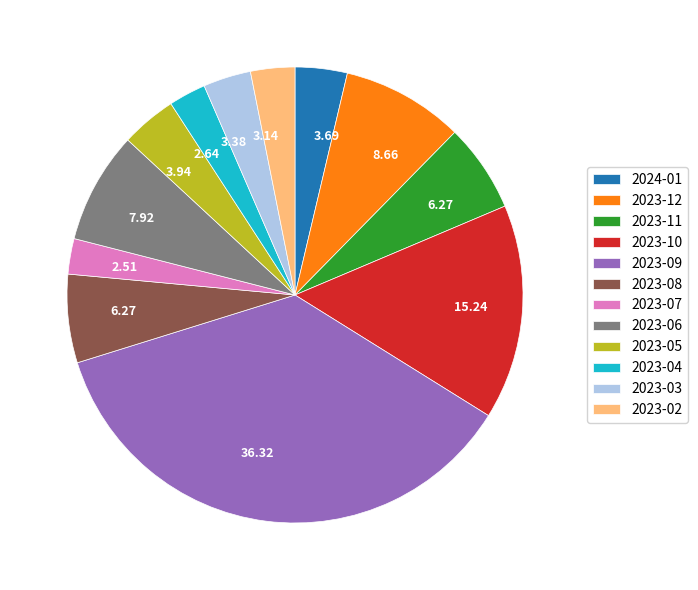

Is there a majority slice in this chart?

No